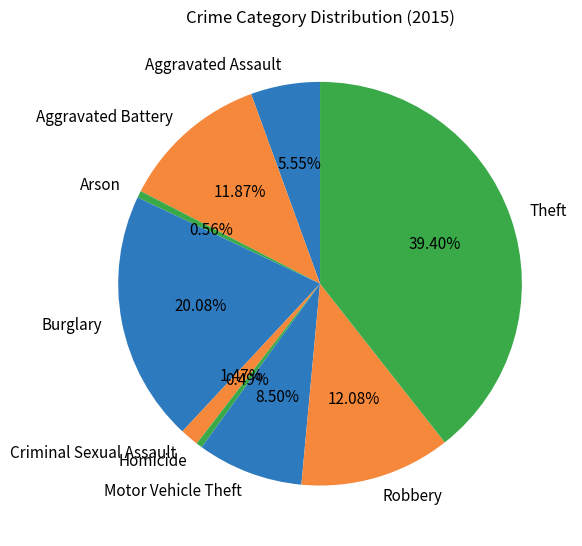

To the nearest percent, what is the average slice percentage?

11%